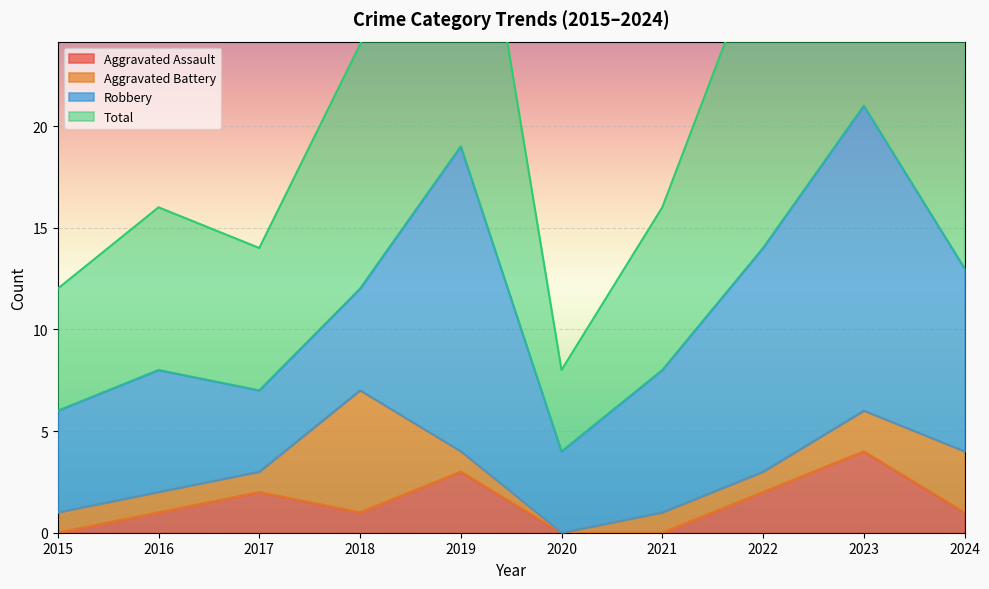

What is the value of the Total point at the 1st from the left?

12